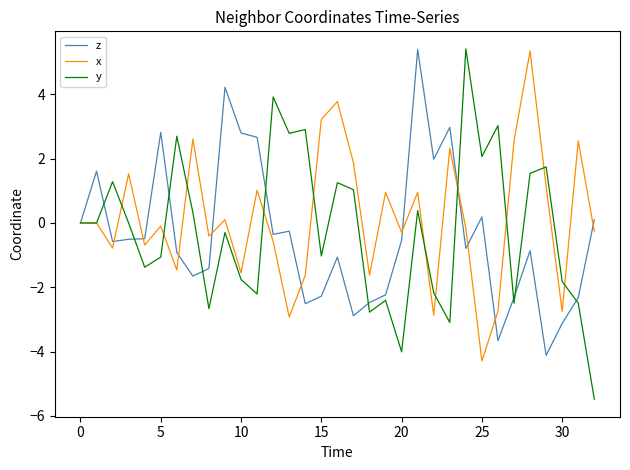

What are all the series names shown in the legend?

z, x, y